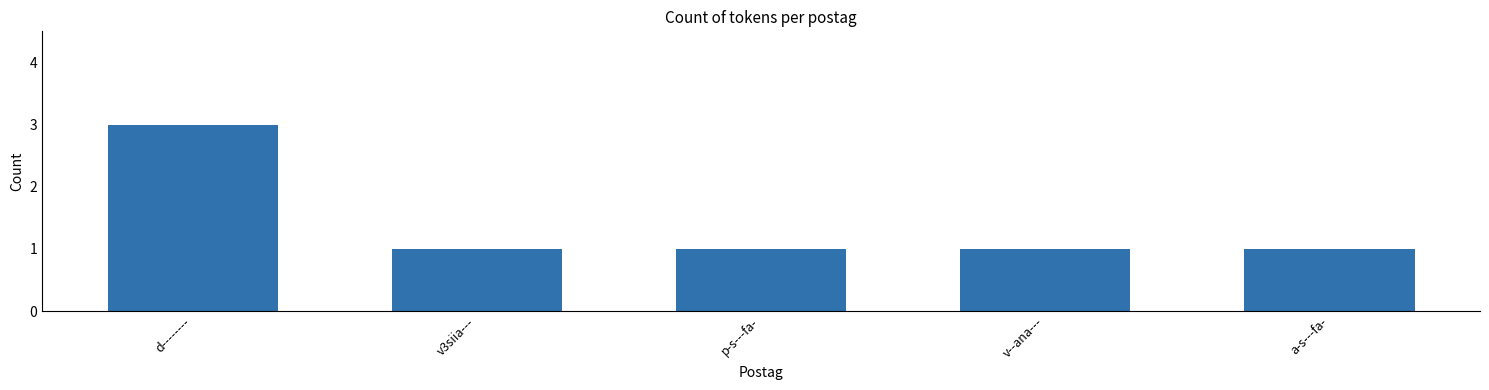

What is the ratio of the value at d-------- to the value at a-s---fa-?

3.0